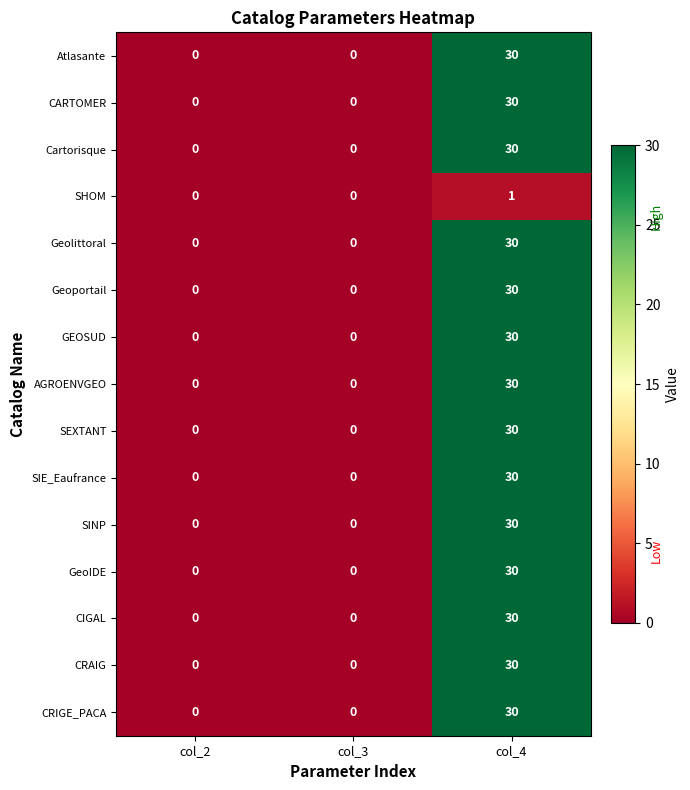

The value of Geolittoral at col_2 is 0. True or false?

True